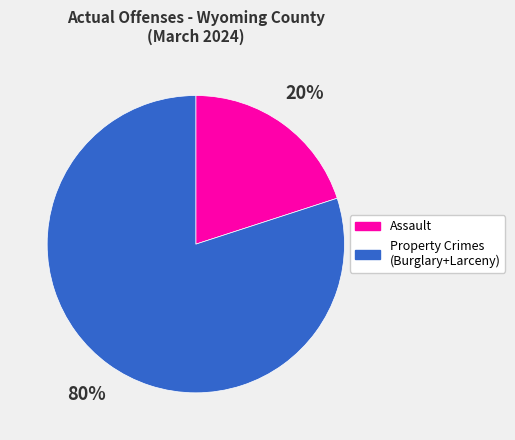

How many segments does this pie chart have?

2